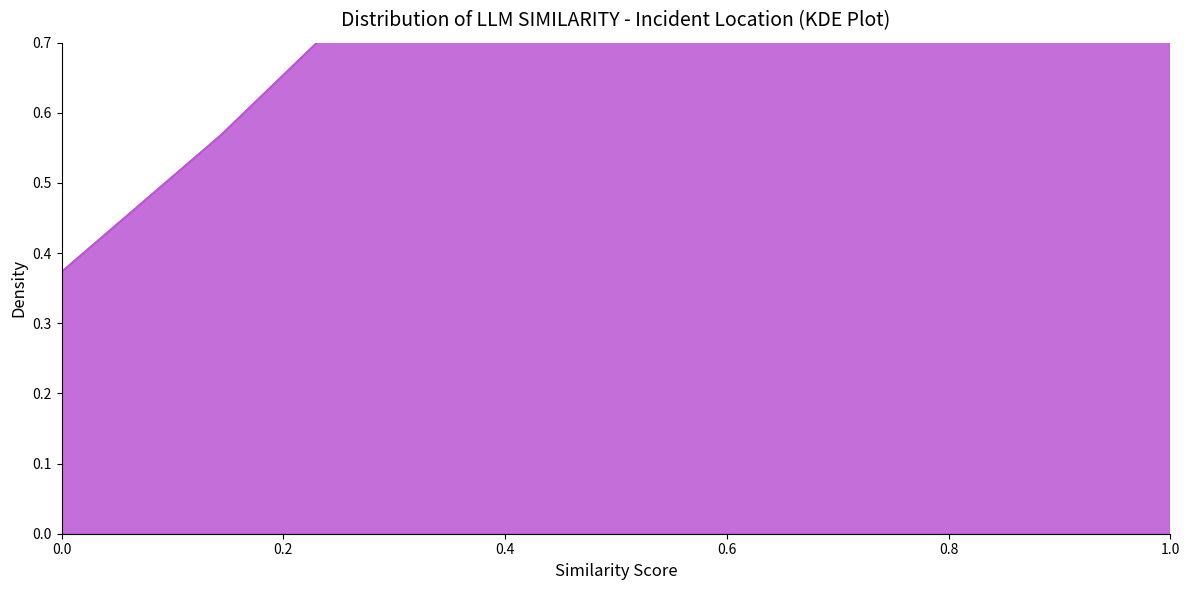

True or false: the data has more than 0 interior local peaks.

False